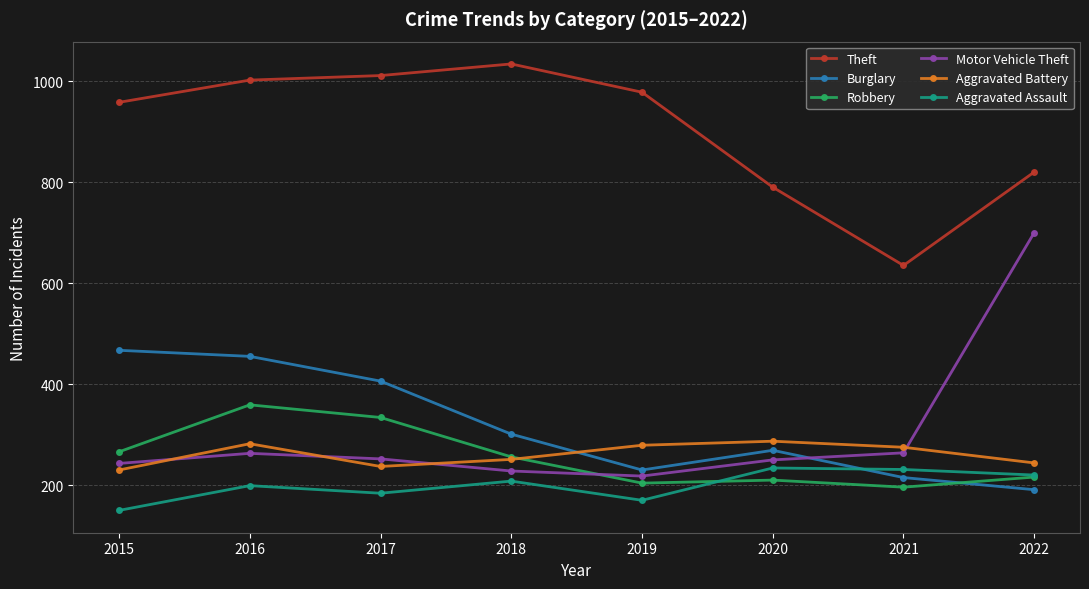

At which label does Robbery first exceed 256?

2015